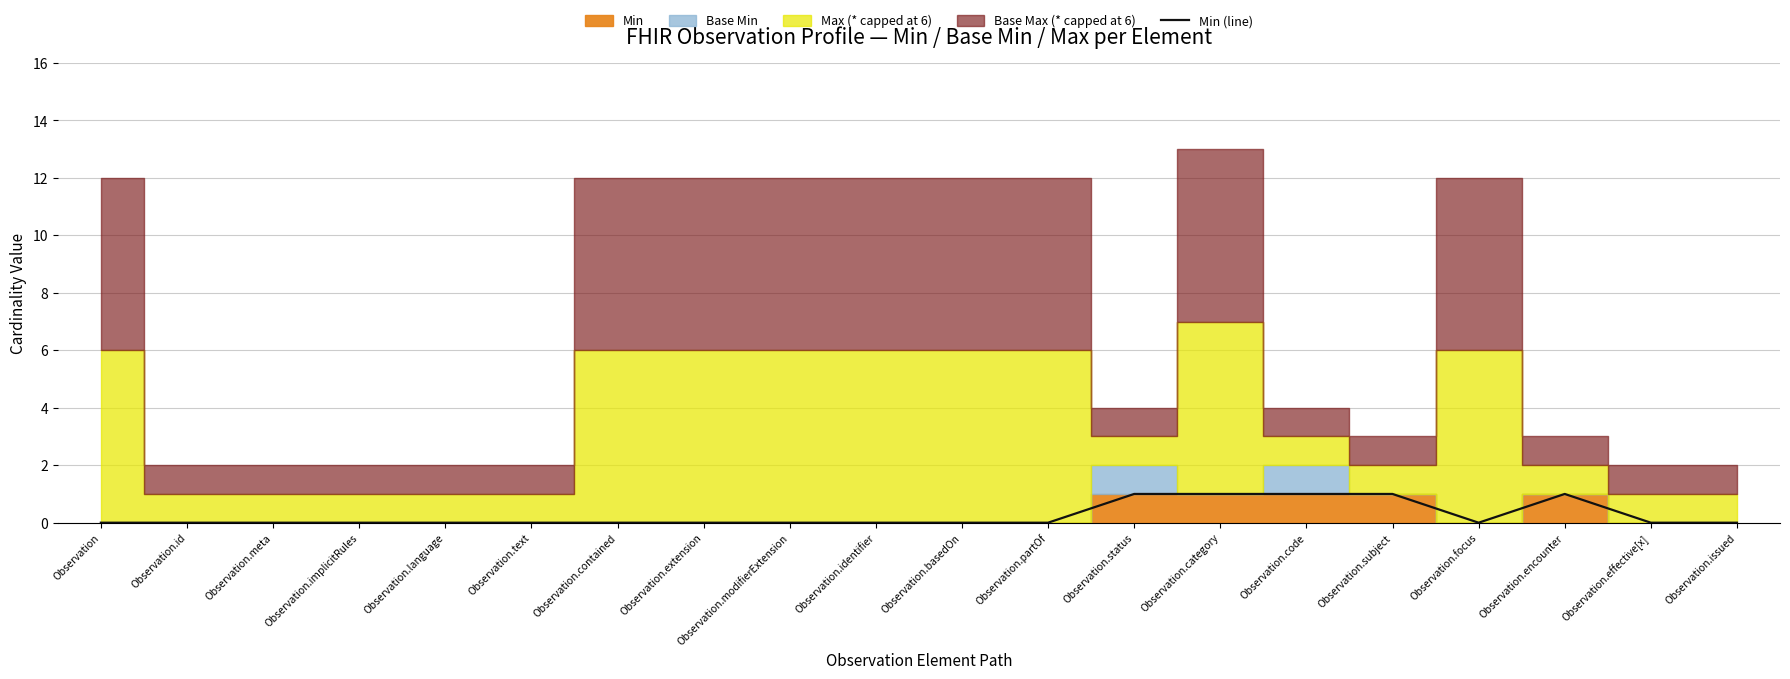

What is the label of the 12th point from the right?

Observation.modifierExtension